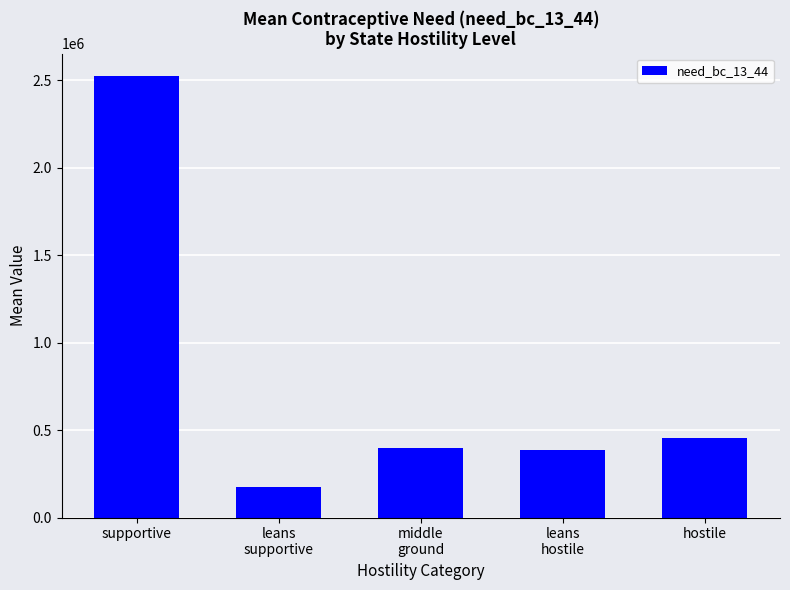

Where does the data first go above 396336?

supportive